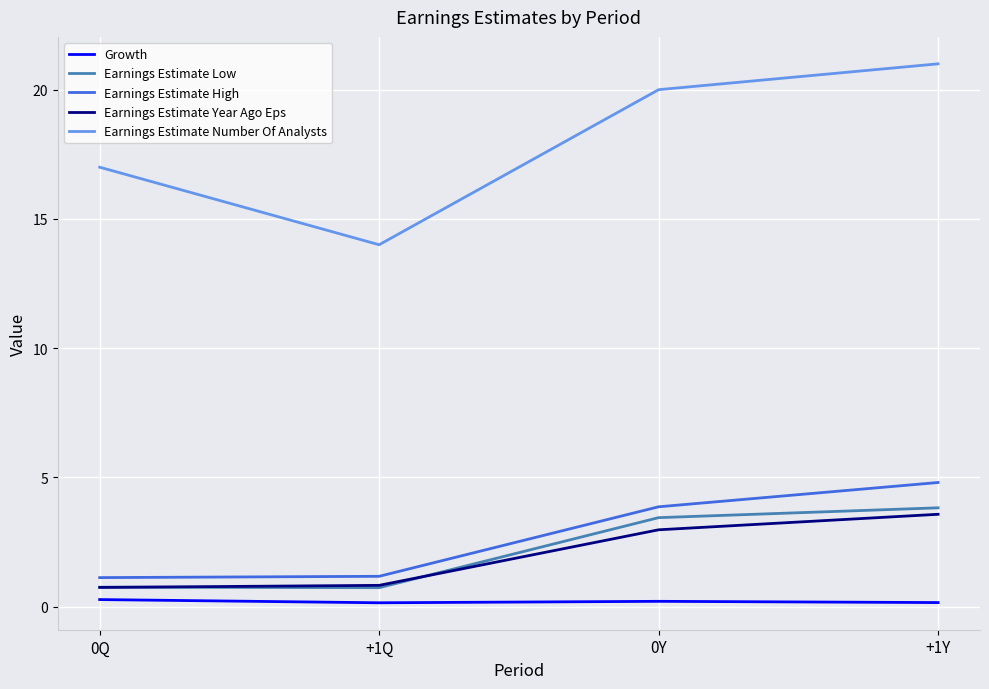

What is the difference between the Earnings Estimate High values at 0Y and +1Y?

0.9